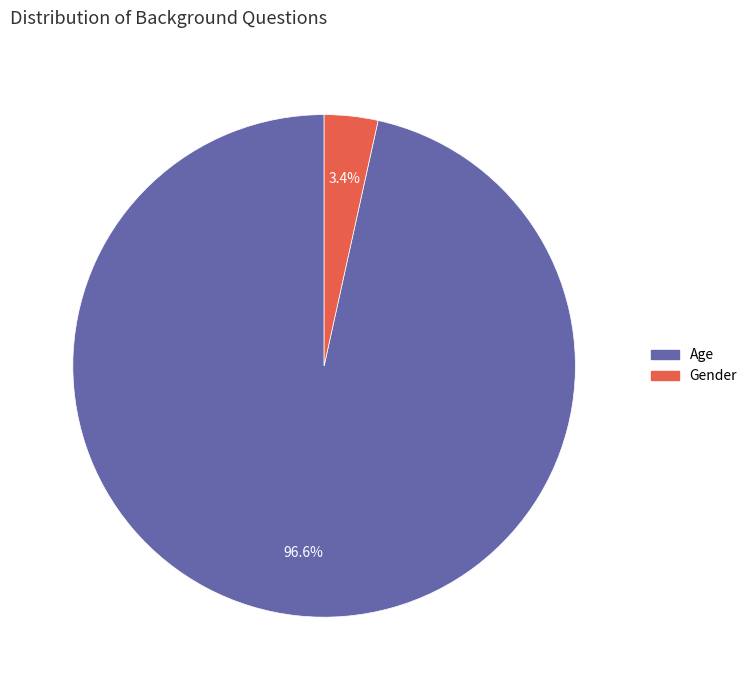

To the nearest percent, what is the combined percentage of Age and Gender?

100%